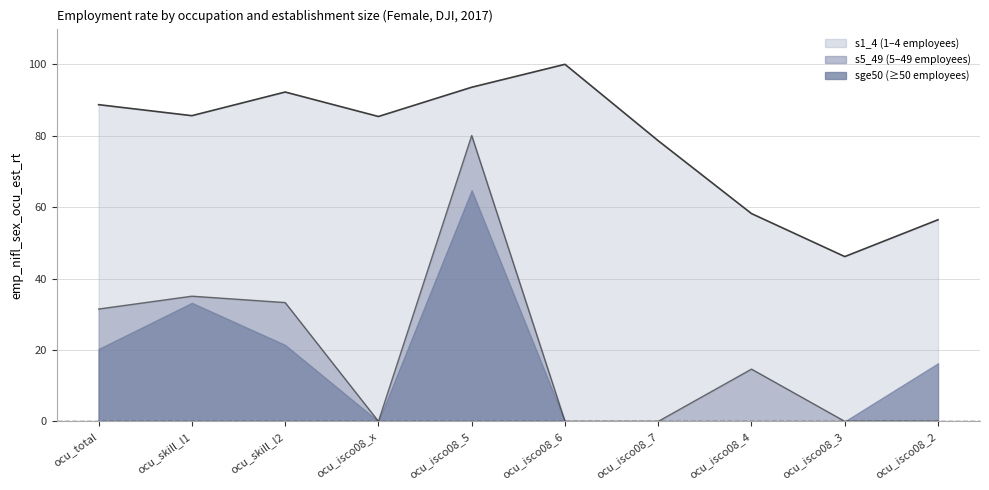

Where is s5_49 nearest to the value 40?

ocu_skill_l1